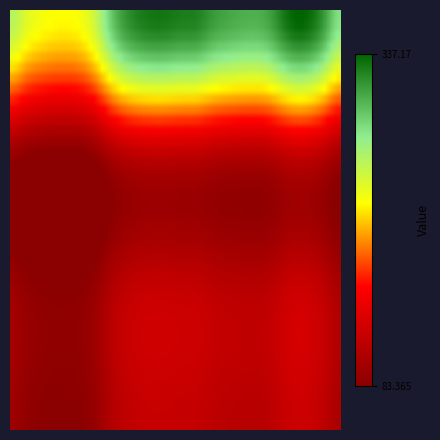

Reading left to right, what are all the values shown in this chart?

0: 0=256.5	1=239.7	2=228.7	3=224.1	4=223.3	5=228.7	6=250.9	7=289.1	8=314.1	9=324.7	10=328.7	11=327.8	12=325.1	13=323.3	14=313.4	15=307.1	16=303.4	17=302.1	18=307.7	19=325.9	20=337.2	21=331.2	22=307.4	23=279.3
1: 0=95.8	1=89.5	2=85.4	3=83.7	4=83.4	5=85.4	6=93.7	7=107.9	8=117.3	9=121.2	10=122.7	11=122.4	12=121.4	13=120.7	14=117.0	15=114.6	16=113.3	17=112.8	18=114.9	19=121.7	20=125.9	21=123.6	22=114.8	23=104.3
2: 0=95.8	1=89.5	2=85.4	3=83.7	4=83.4	5=85.4	6=93.7	7=107.9	8=117.3	9=121.2	10=122.7	11=122.4	12=121.4	13=120.7	14=117.0	15=114.6	16=113.3	17=112.8	18=114.9	19=121.7	20=125.9	21=123.6	22=114.8	23=104.3
3: 0=95.8	1=89.5	2=85.4	3=83.7	4=83.4	5=85.4	6=93.7	7=107.9	8=117.3	9=121.2	10=122.7	11=122.4	12=121.4	13=120.7	14=117.0	15=114.6	16=113.3	17=112.8	18=114.9	19=121.7	20=125.9	21=123.6	22=114.8	23=104.3